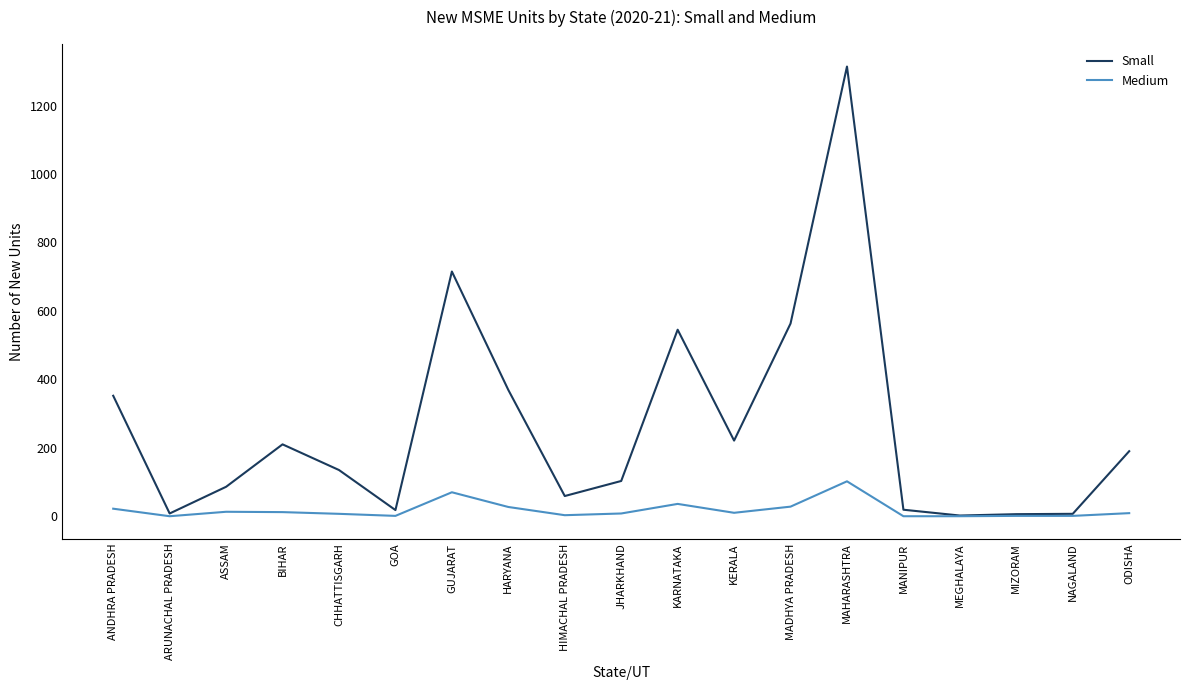

List the series in order of their overall mean, lowest first.

Medium, Small